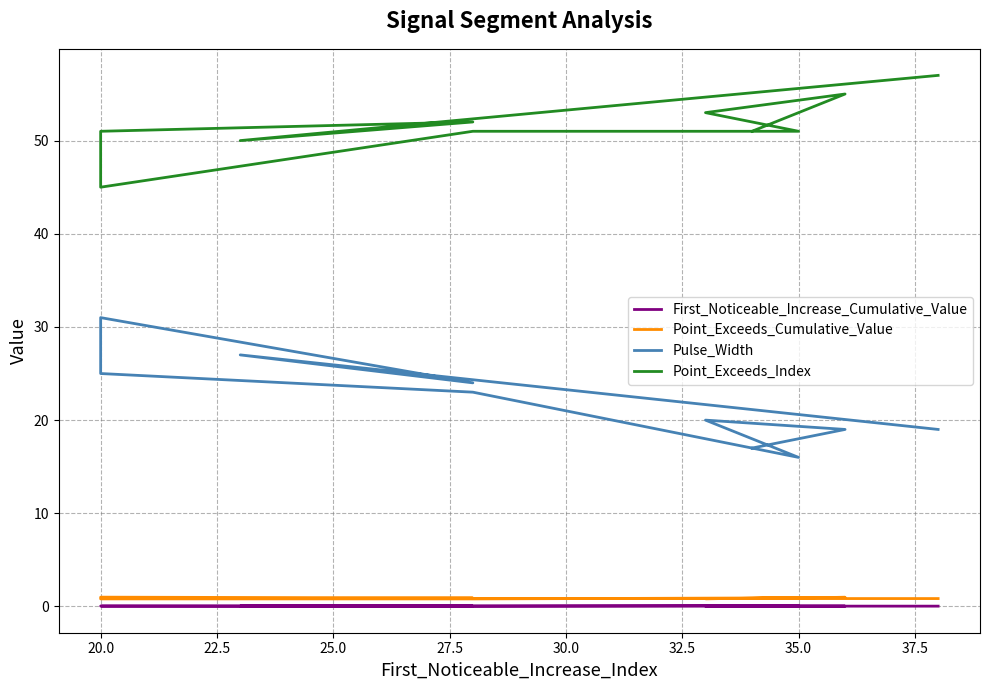

In Point_Exceeds_Cumulative_Value, how many points are lower than both neighbors (excluding endpoints)?

2